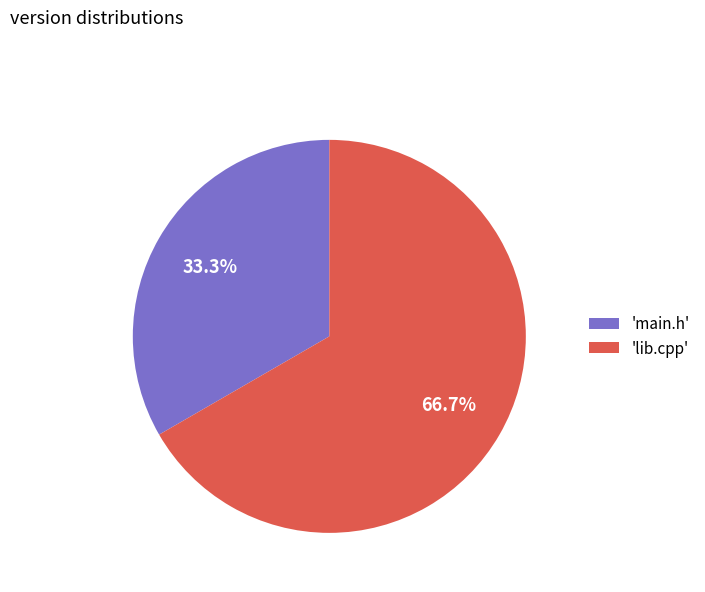

Which category accounts for the majority?

'lib.cpp'